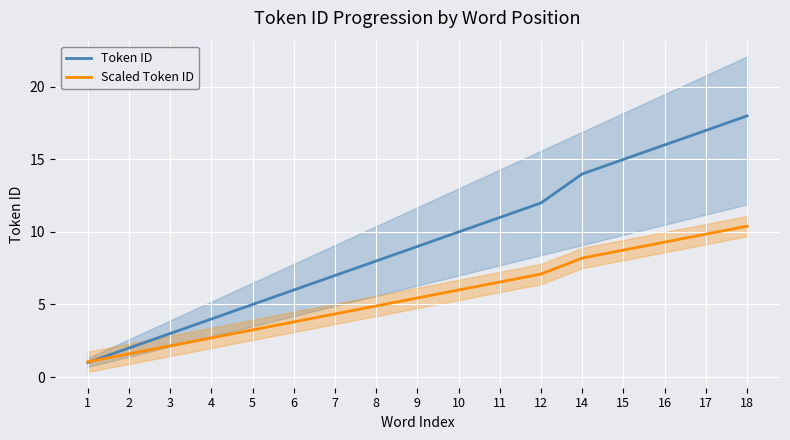

What is the total value across all series at 16?

25.3